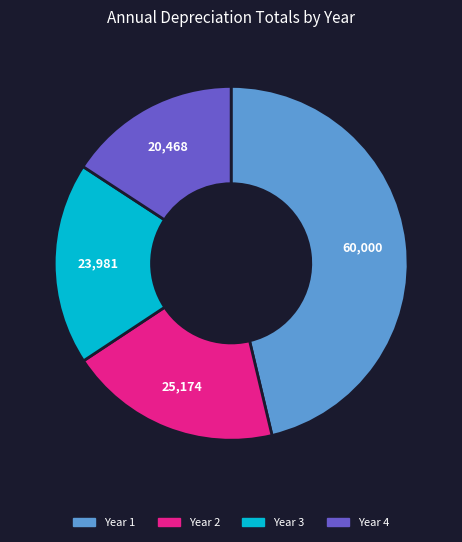

Which category has the smallest portion of the pie?

Year 4